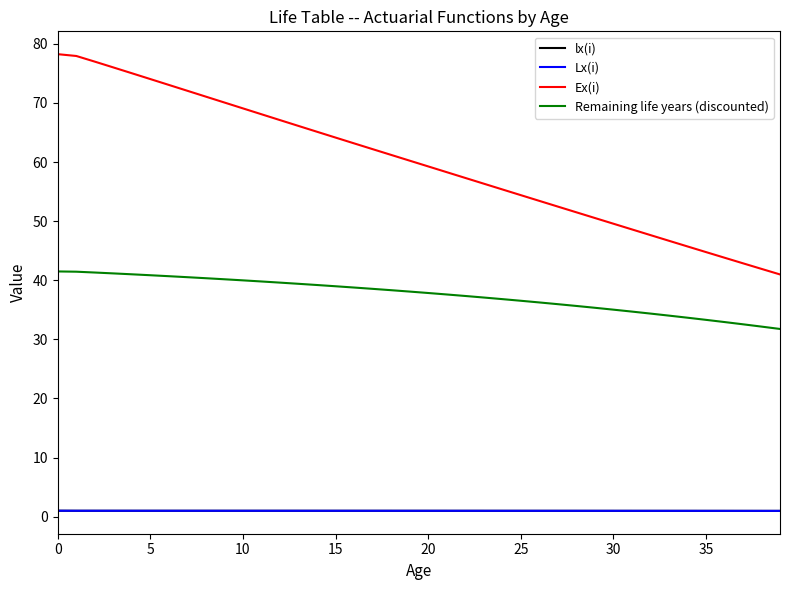

Does the chart display data point markers on the line(s)?

No